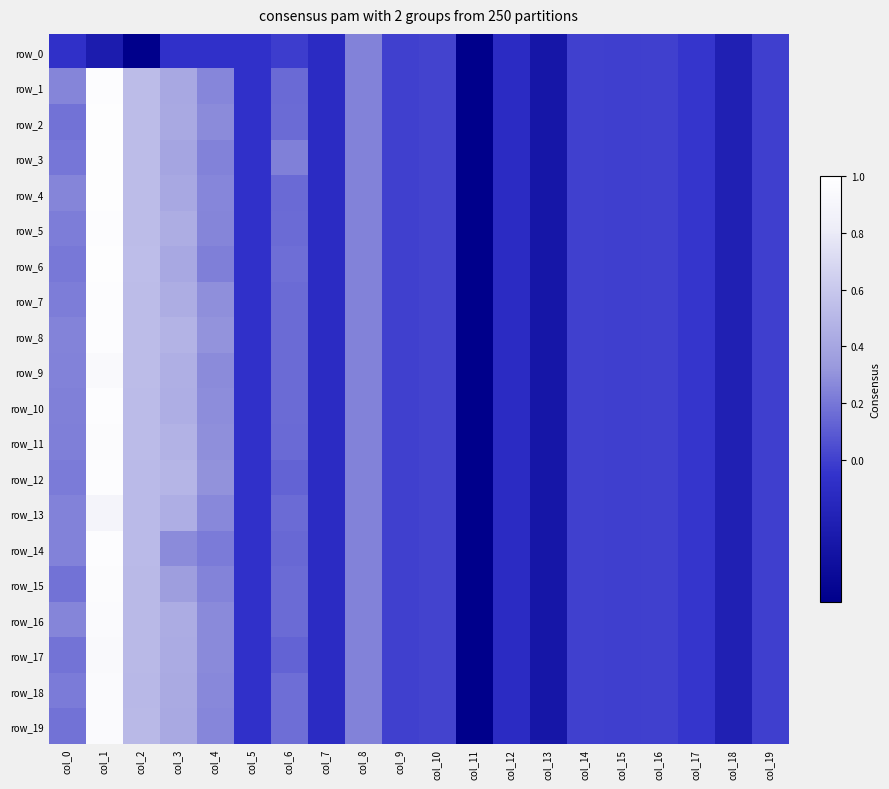

Where does the row_19 series first go above 0?

col_0